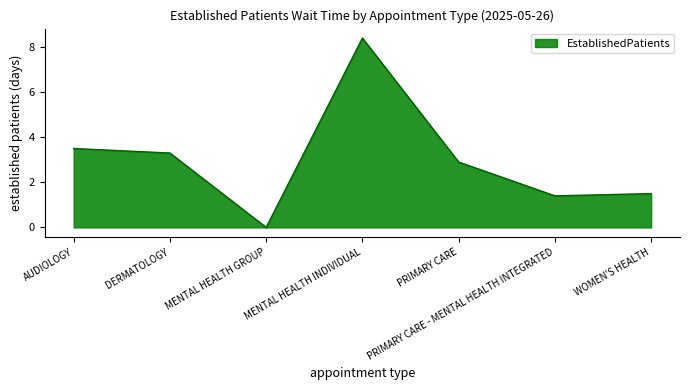

At which label is the value closest to 4?

AUDIOLOGY